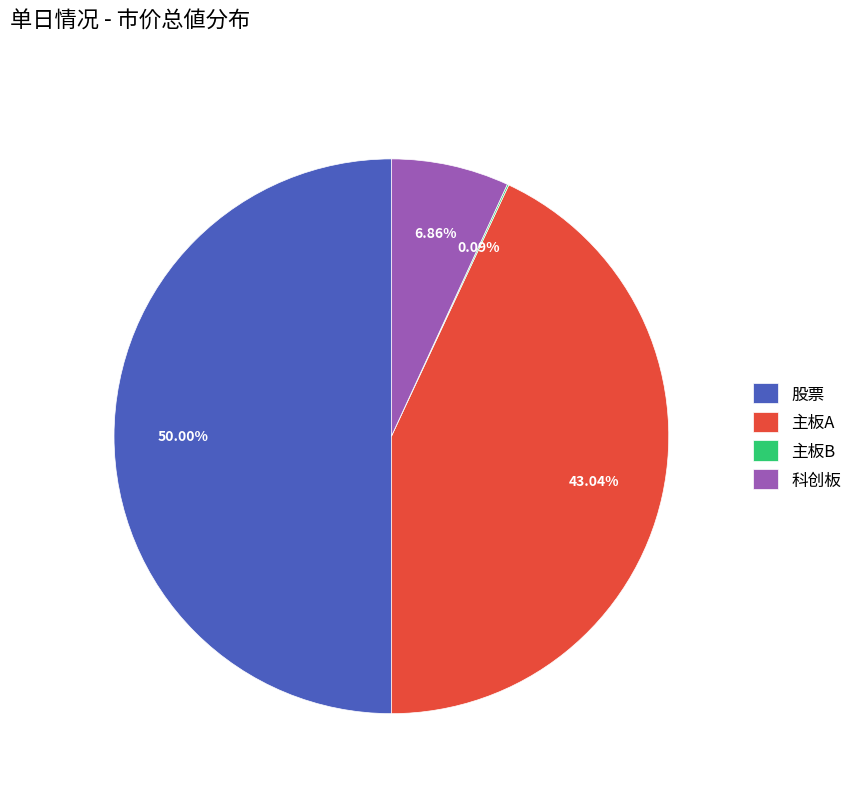

To the nearest percent, what percentage of the pie is 股票?

50%